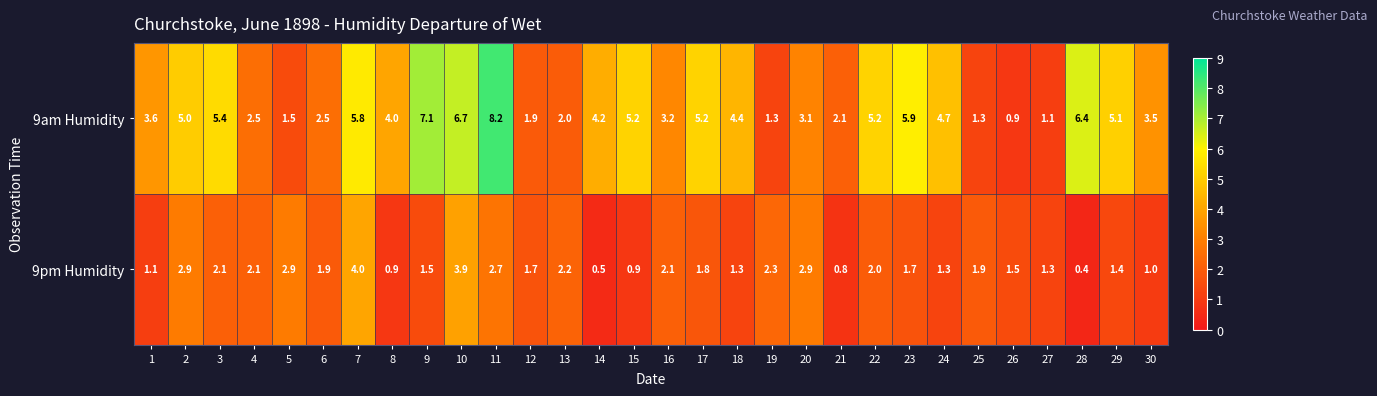

Is it true that 9am Humidity equals 3.3 at 13?

False